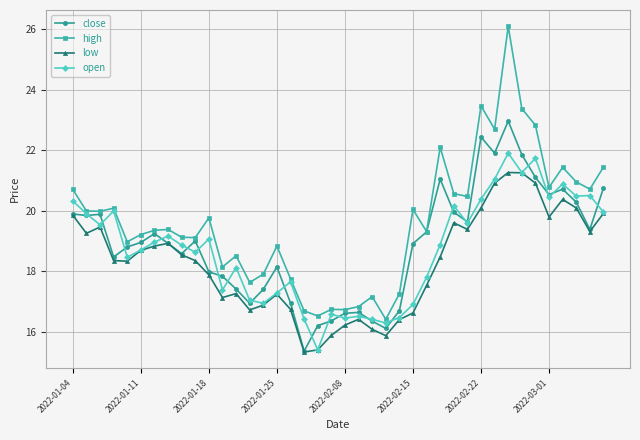

Which series has the largest range (max minus min)?

high